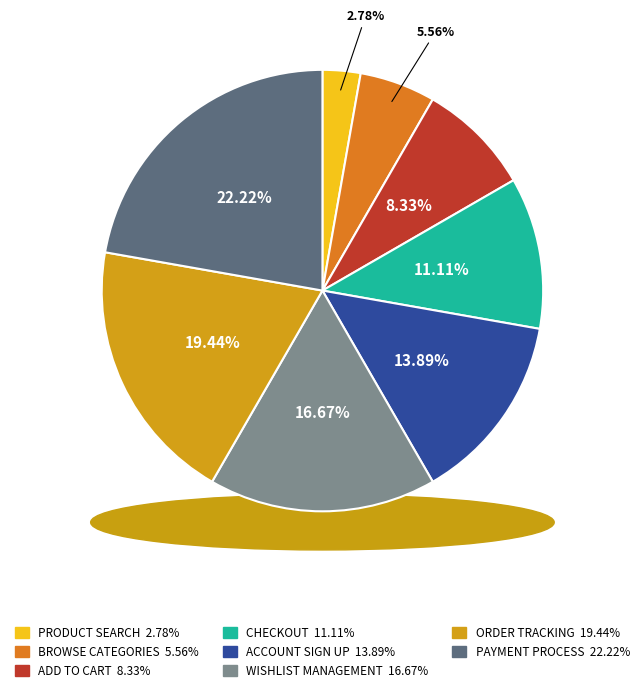

Which category has the smallest portion of the pie?

PRODUCT SEARCH